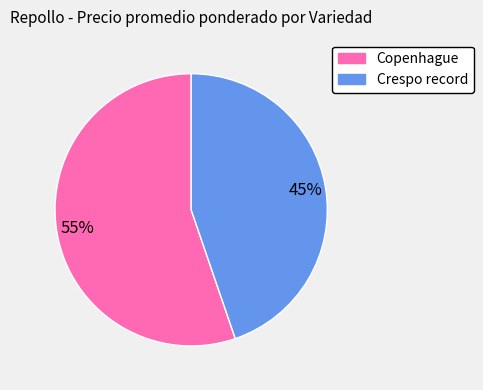

To the nearest percent, what percentage of the pie is Copenhague?

55%